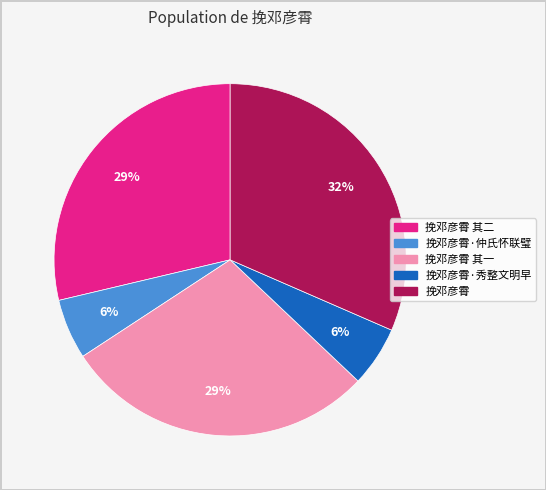

What is the ratio of the value at 挽邓彦霄 其二 to the value at 挽邓彦霄 其一?

1.0